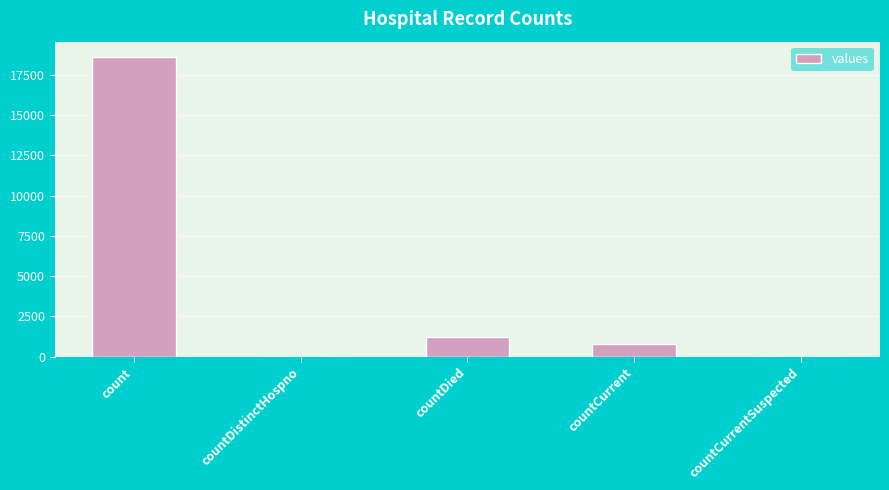

True or false: the data shows 11296 at count.

False